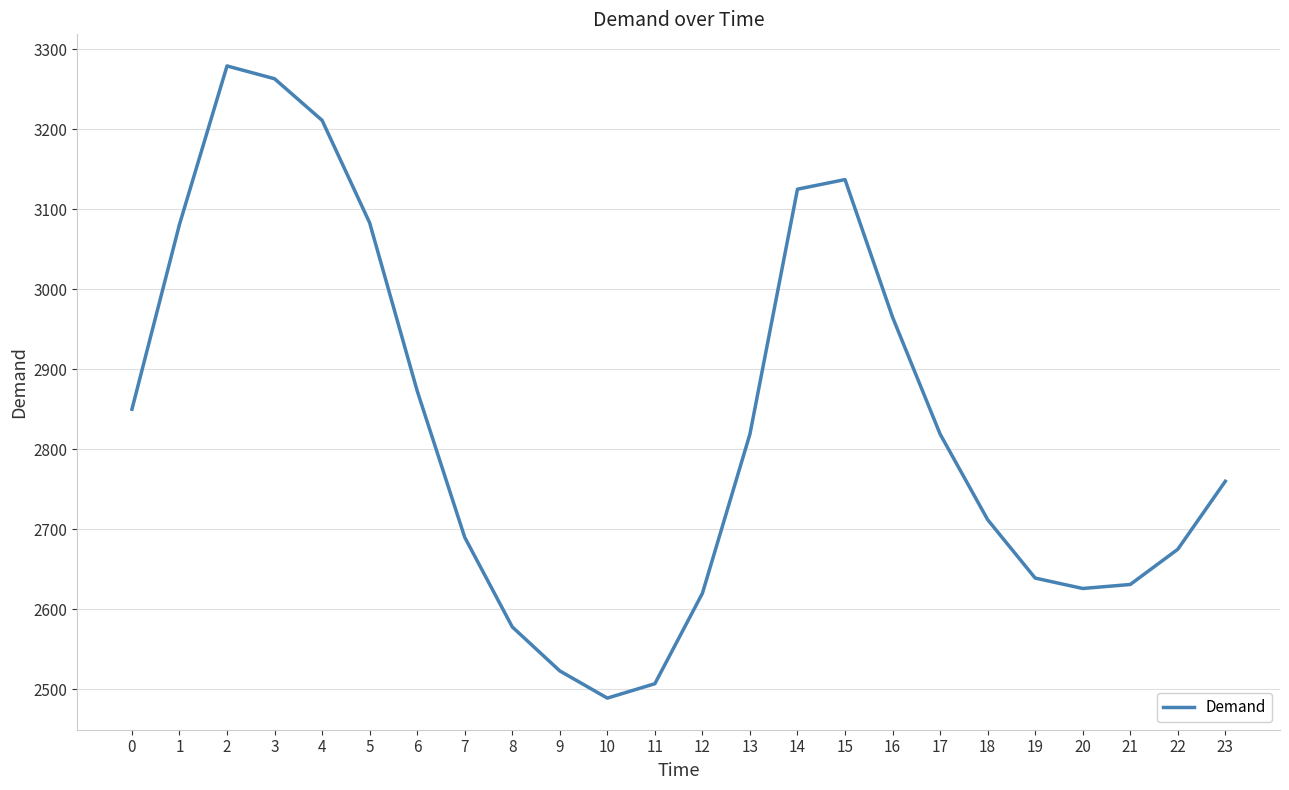

What is the ratio of the value at 22 to the value at 21?

1.0